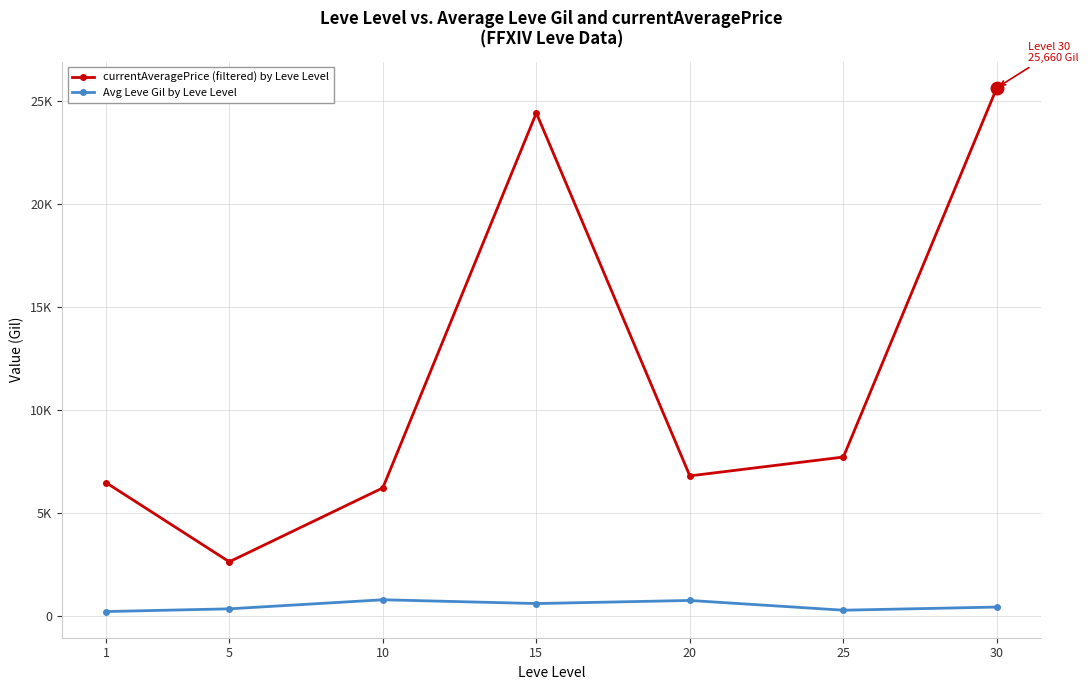

List the series in order of their overall mean, lowest first.

Avg Leve Gil by Leve Level, currentAveragePrice (filtered) by Leve Level